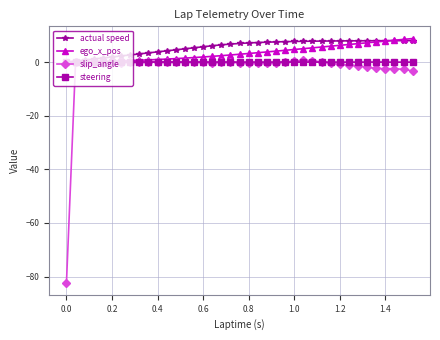

How many data points does each series have?

39